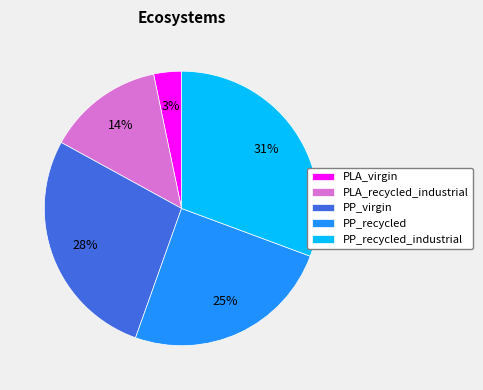

Rank the categories by value from highest to lowest.

PP_recycled_industrial, PP_virgin, PP_recycled, PLA_recycled_industrial, PLA_virgin